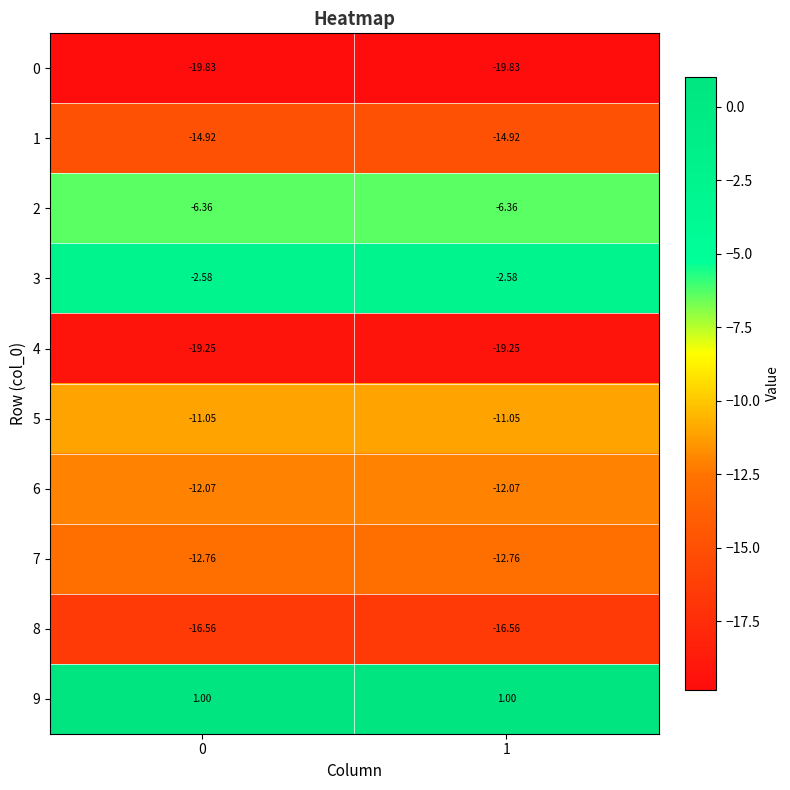

How many categories are shown in the chart?

2